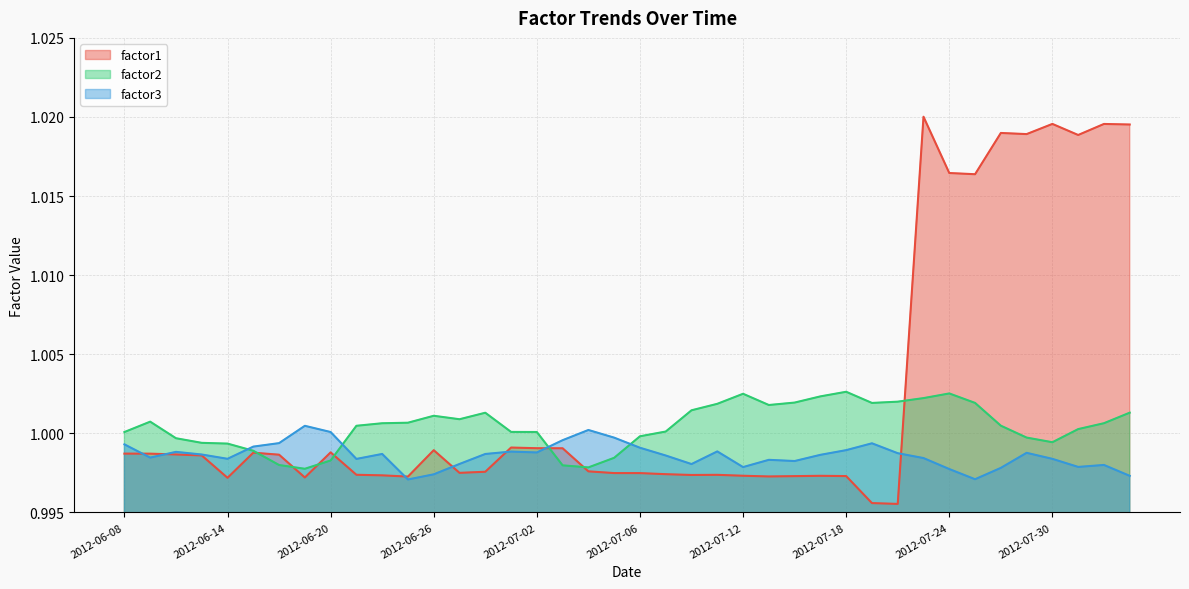

Does the chart display data point markers on the line(s)?

No